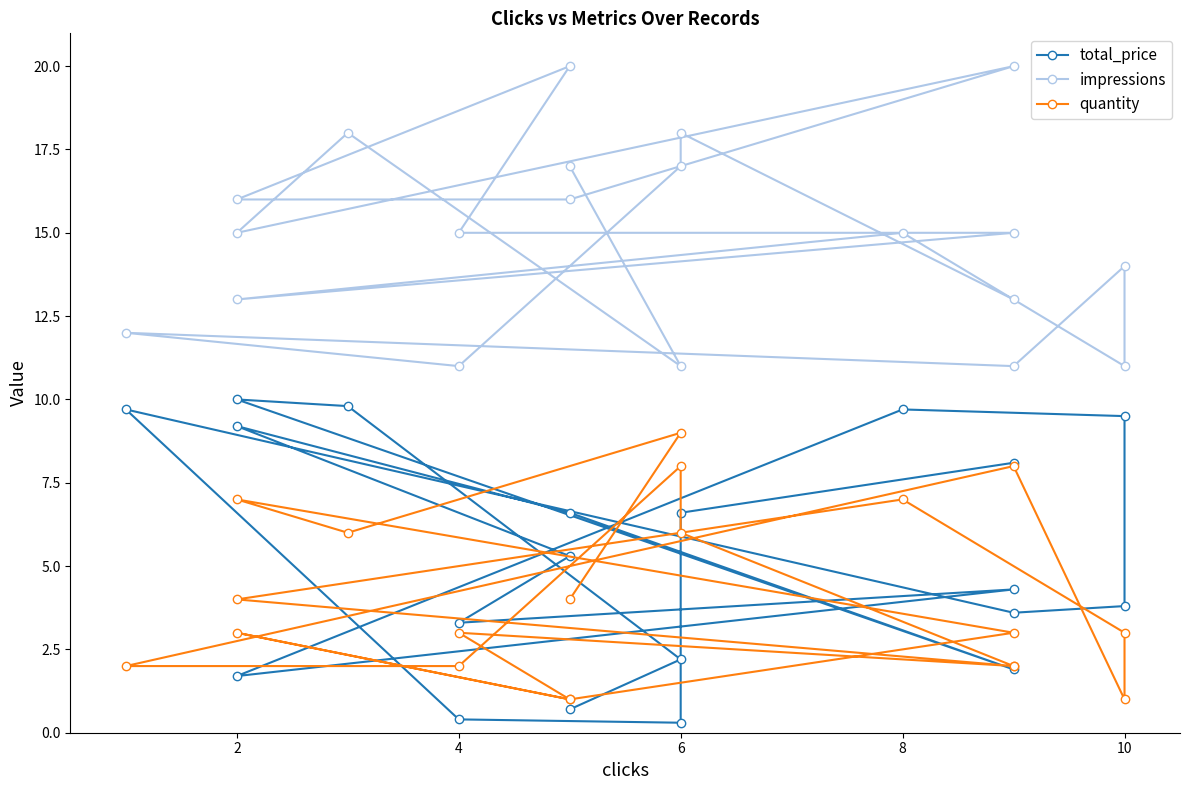

What is the average value of the impressions series?

14.9